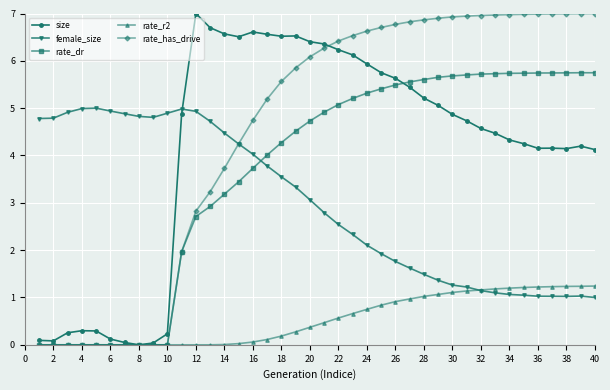

Is this an area chart (filled region under the line)?

No